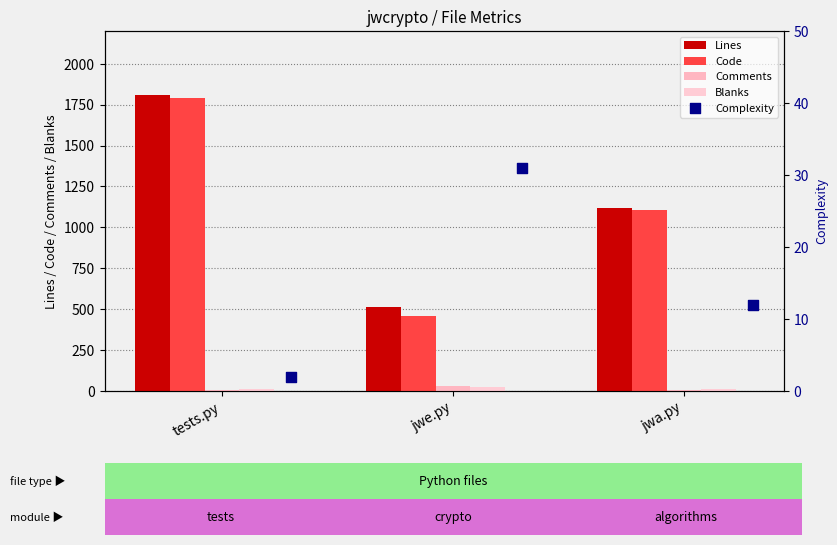

What are all the series names shown in the legend?

Lines, Code, Comments, Blanks, Complexity